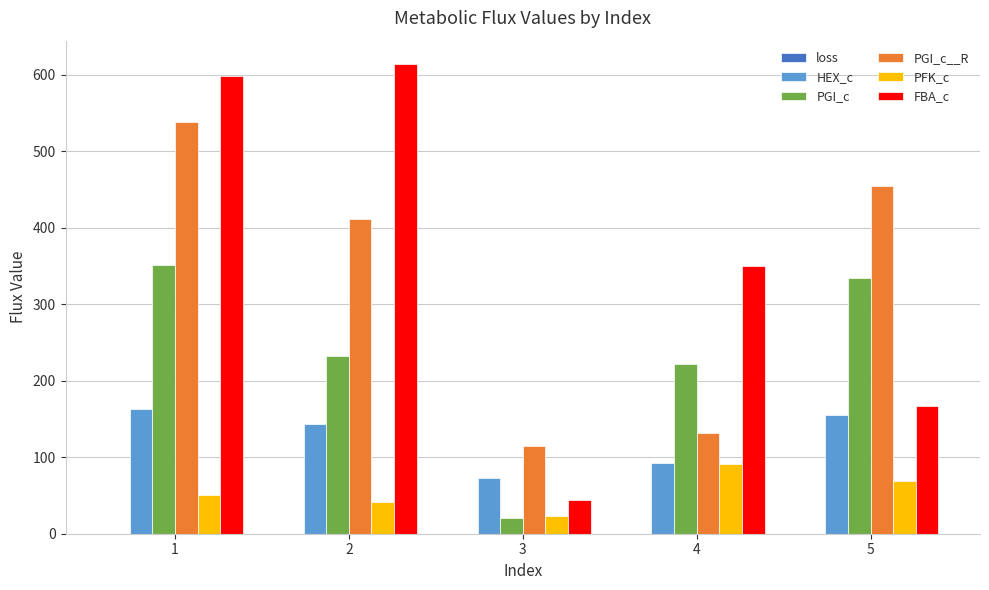

At which label does PGI_c first exceed 231?

1